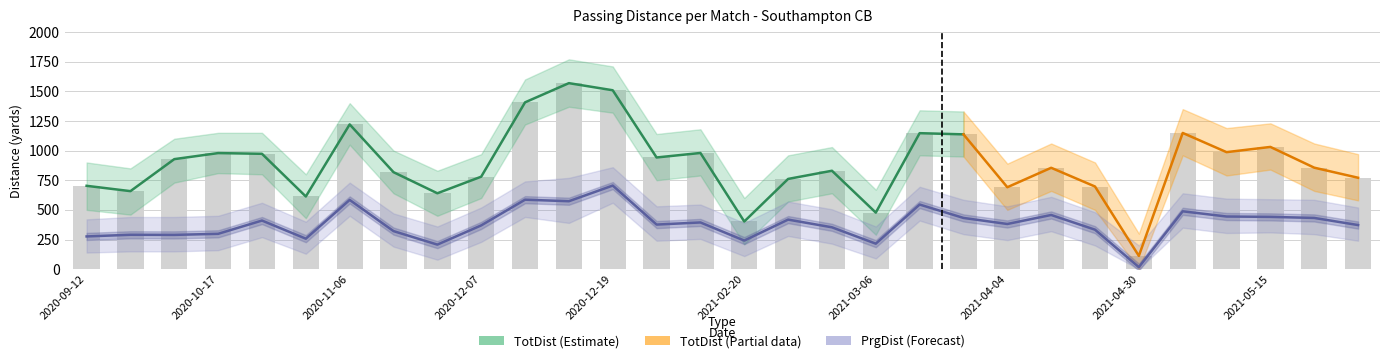

At how many categories does at least one series exceed 122?

29